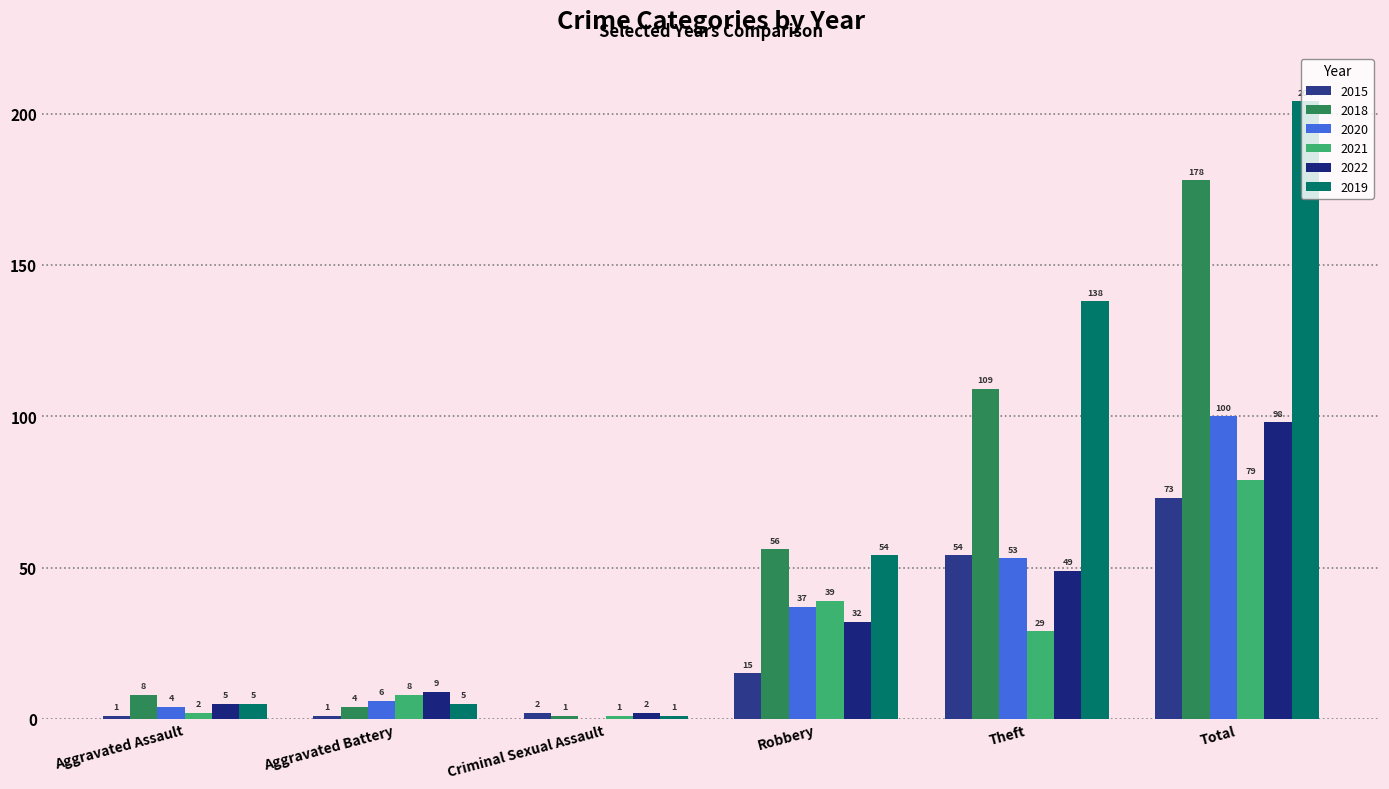

Where is 2018 nearest to the value 89?

Theft